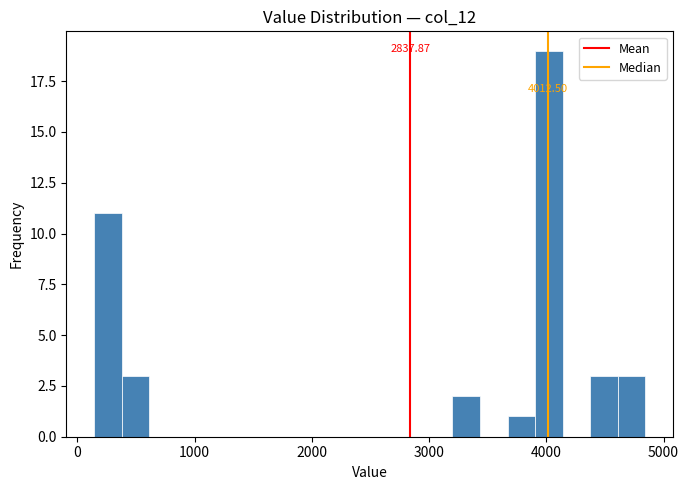

Around what value on the x-axis is the tallest bar? Give the approximate position of its centre, as read against the axis.

4000